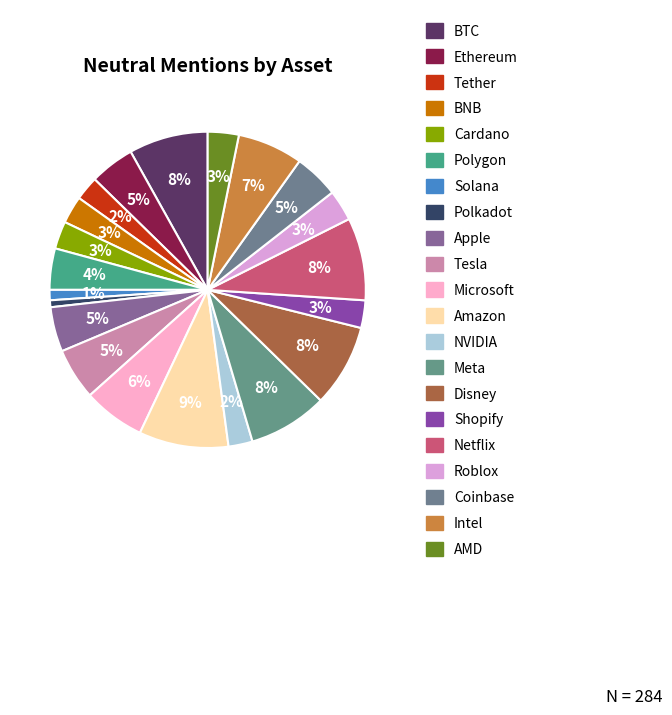

Which slice is the largest?

Amazon